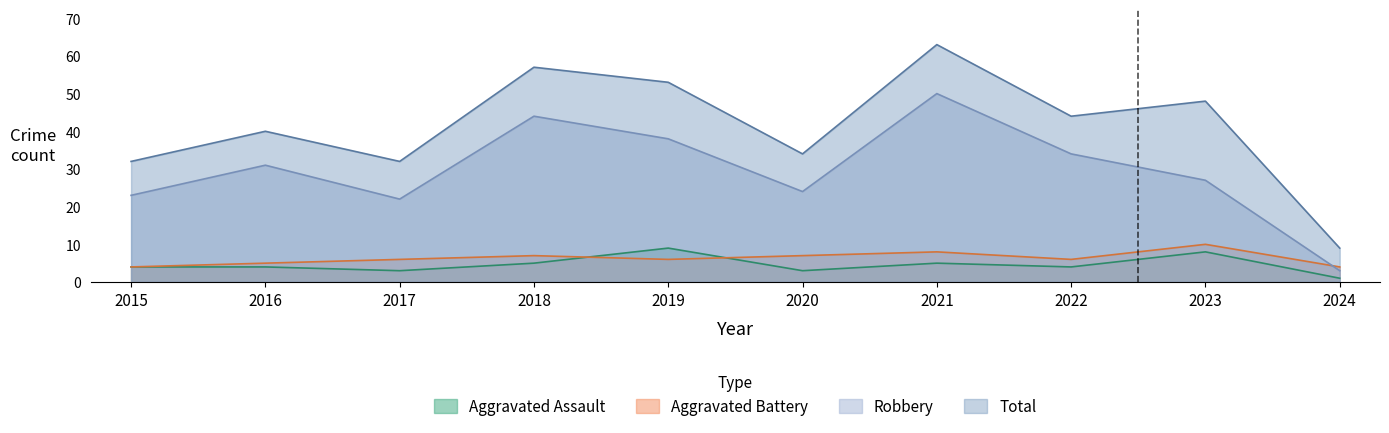

At 2022, list the series in order from largest to smallest.

Total, Robbery, Aggravated Battery, Aggravated Assault